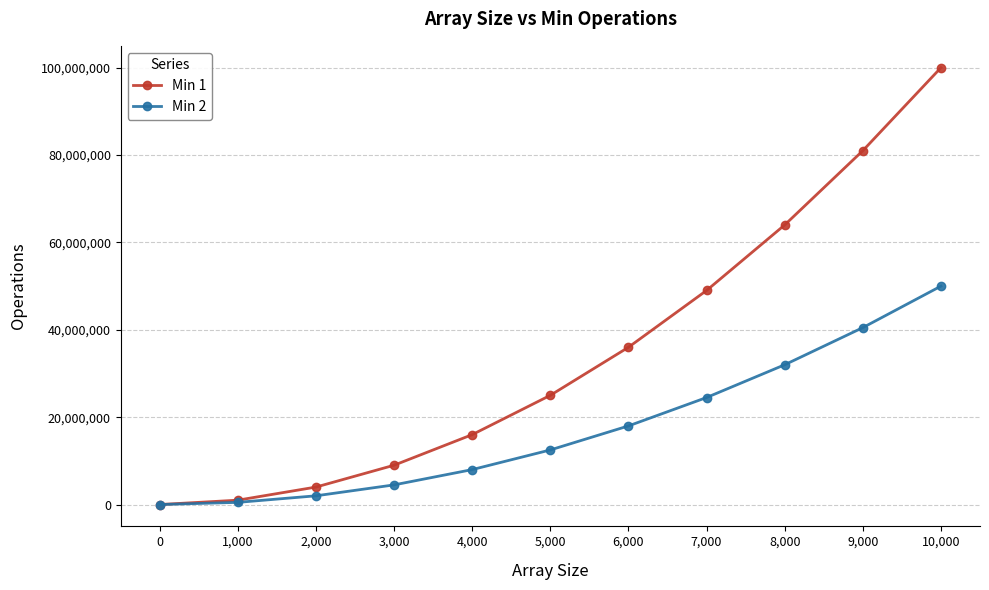

How many lines are shown in the chart?

2